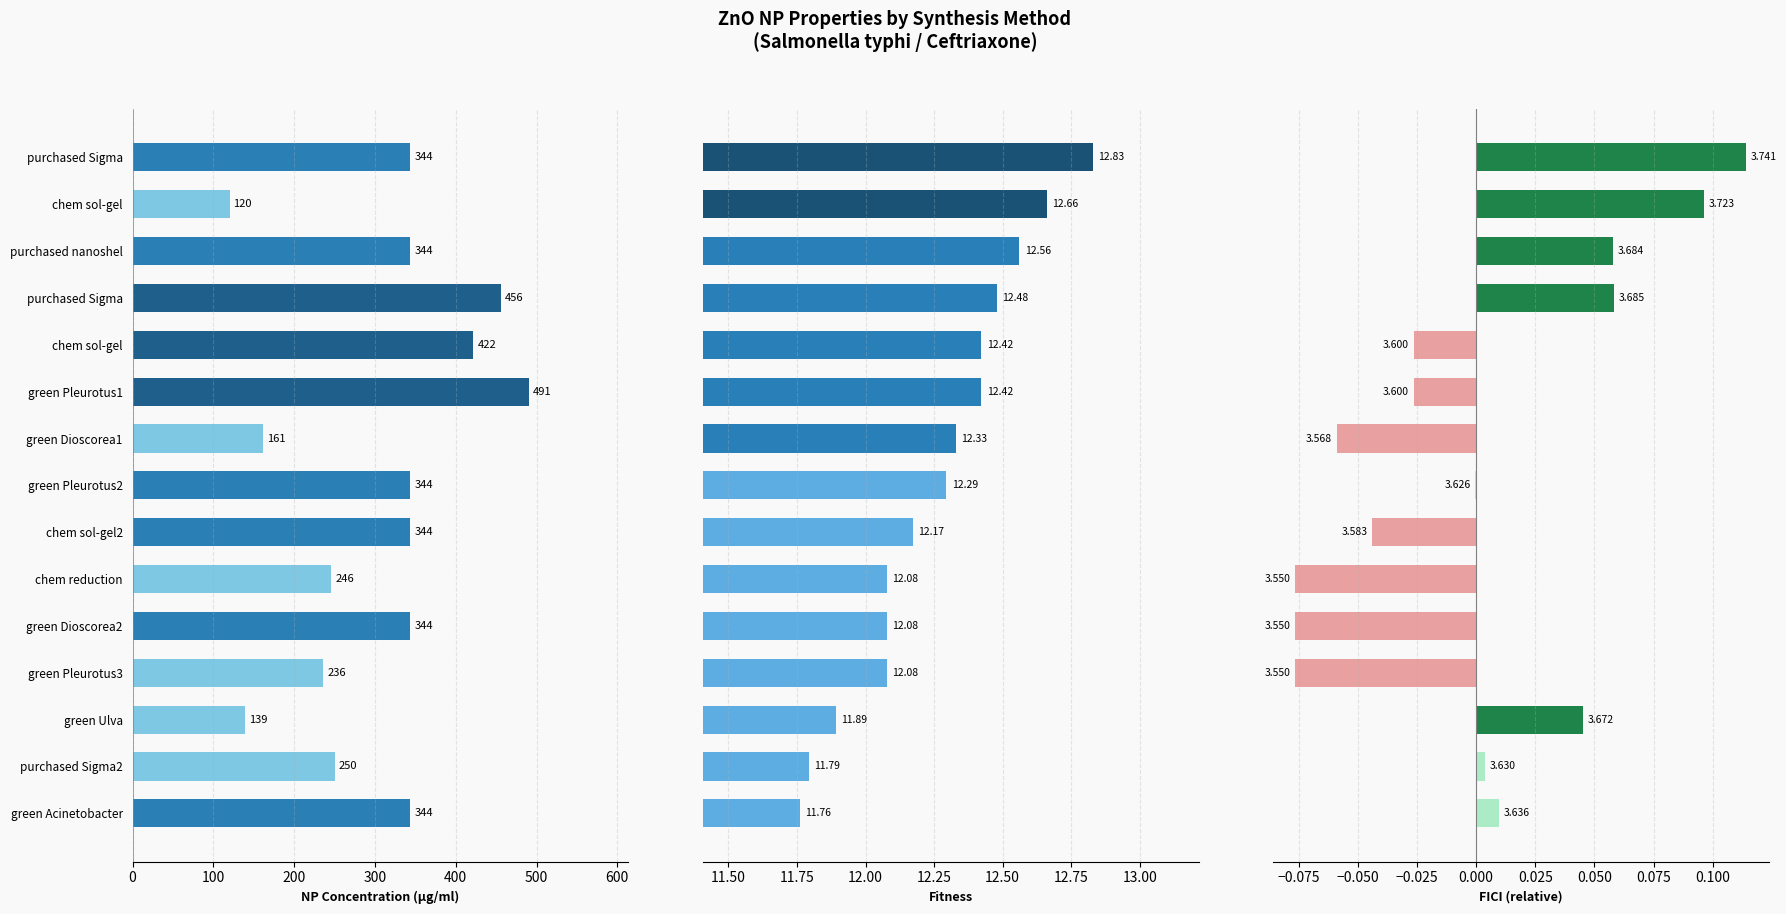

How many bars are there in each group?

3